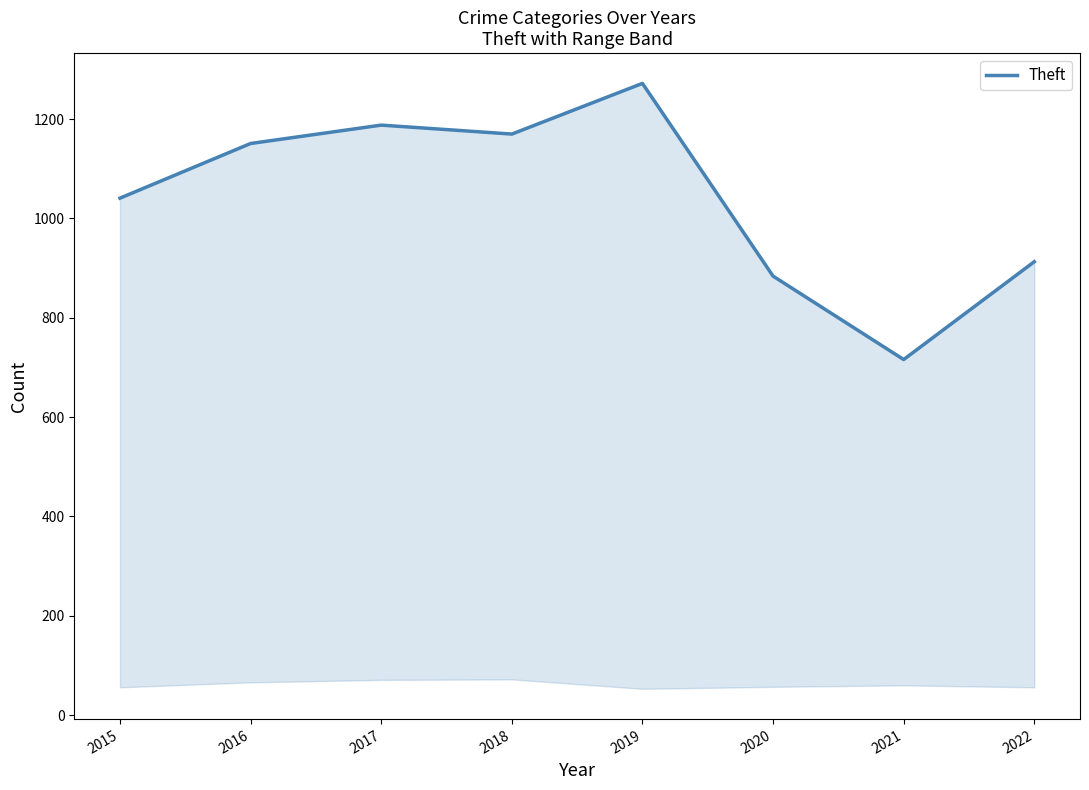

What is the ratio of the value at 2022 to the value at 2015?

0.9